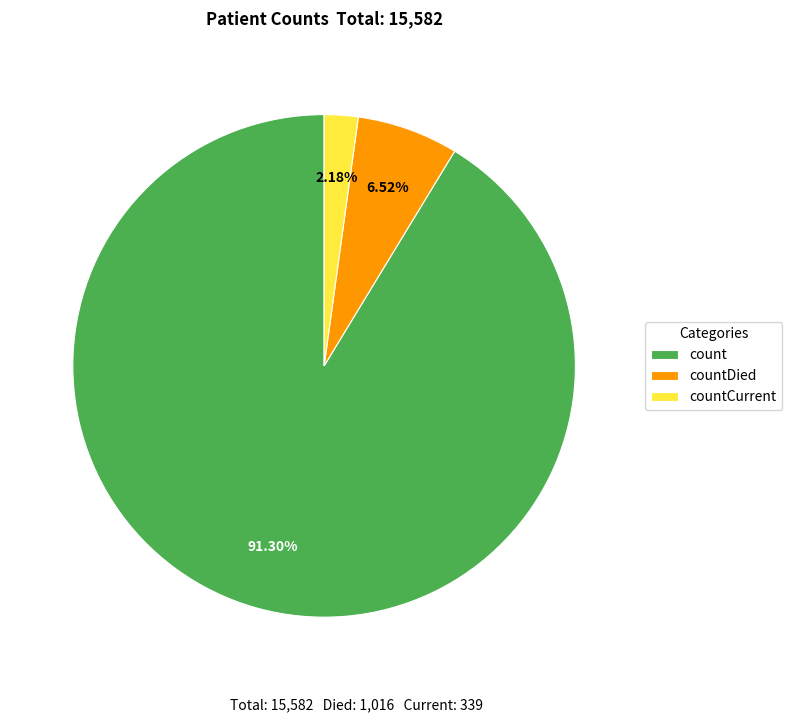

Rank the categories by value from highest to lowest.

count, countDied, countCurrent